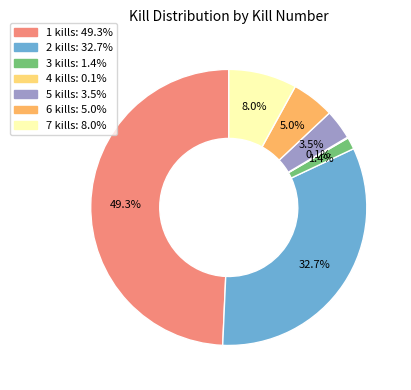

Is it true that 1 kills is 38% of the pie?

False